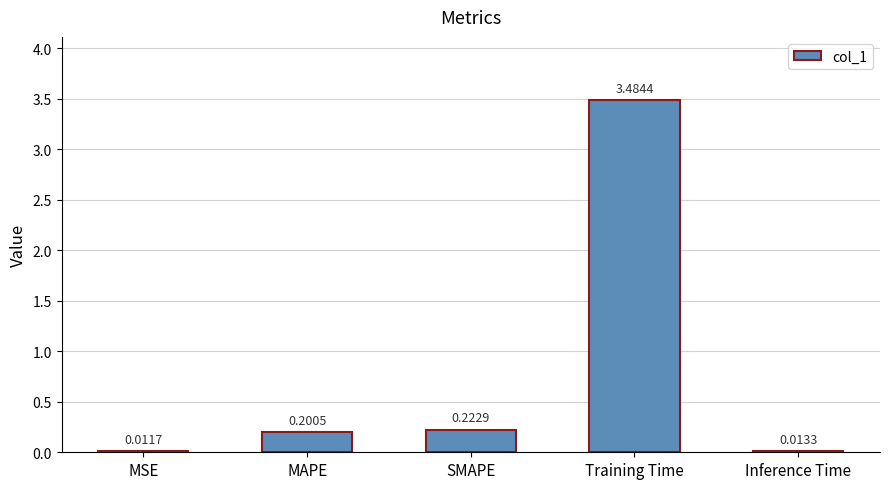

Count the number of categories in the chart.

5